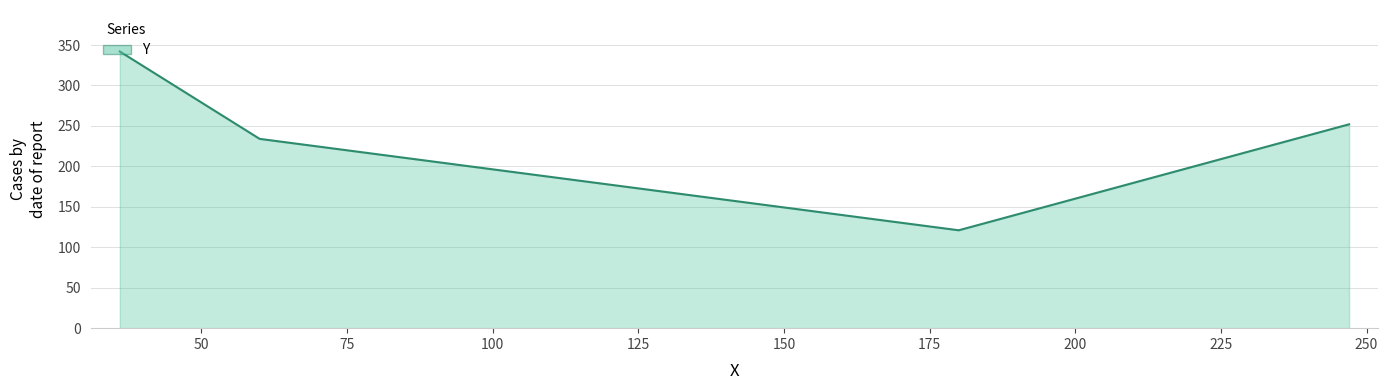

What is the difference between the second highest and minimum values?

131